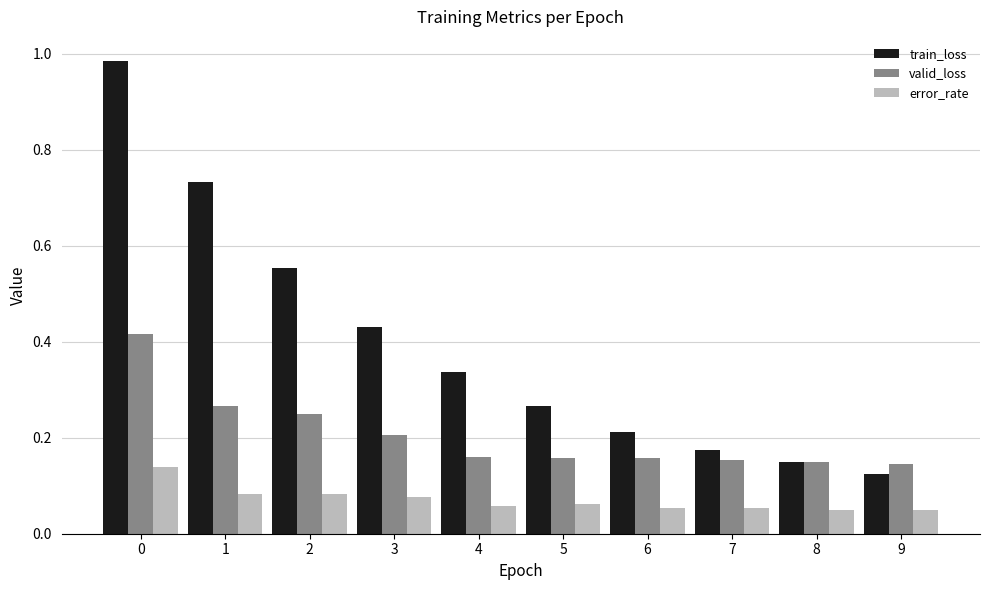

Which series has the widest spread of values?

train_loss